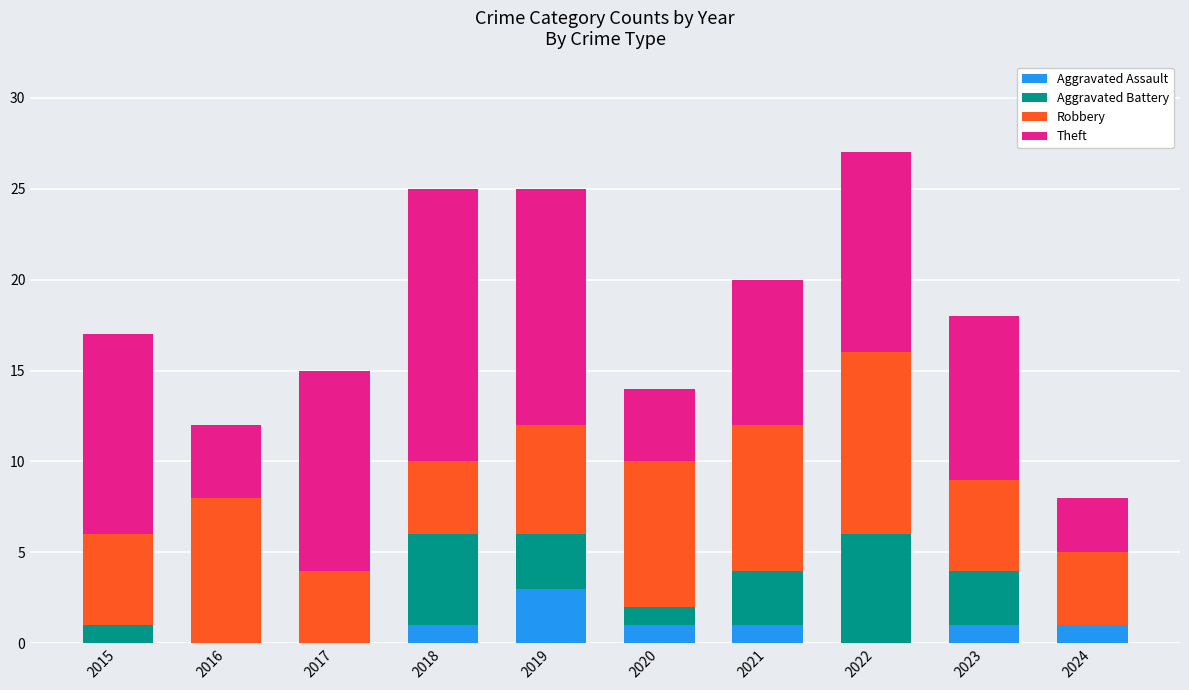

True or false: Aggravated Assault has a value of 0 at 2015.

True